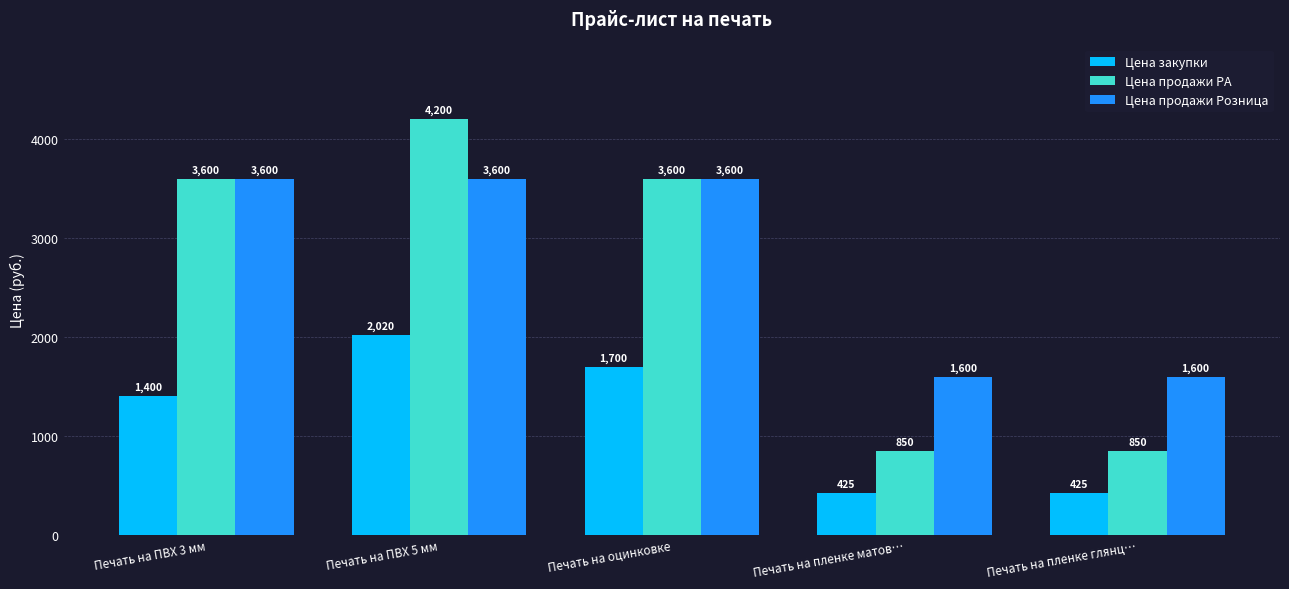

At Печать на ПВХ 5 мм, list the series in order from smallest to largest.

Цена закупки, Цена продажи Розница, Цена продажи РА